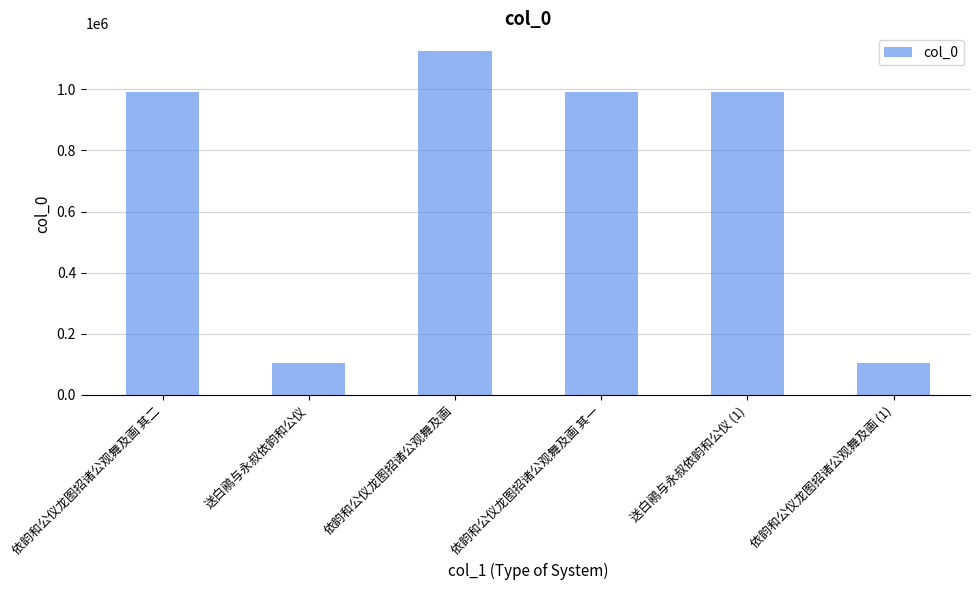

The chart shows a value of 579116 at 依韵和公仪龙图招诸公观舞及画 其二. True or false?

False